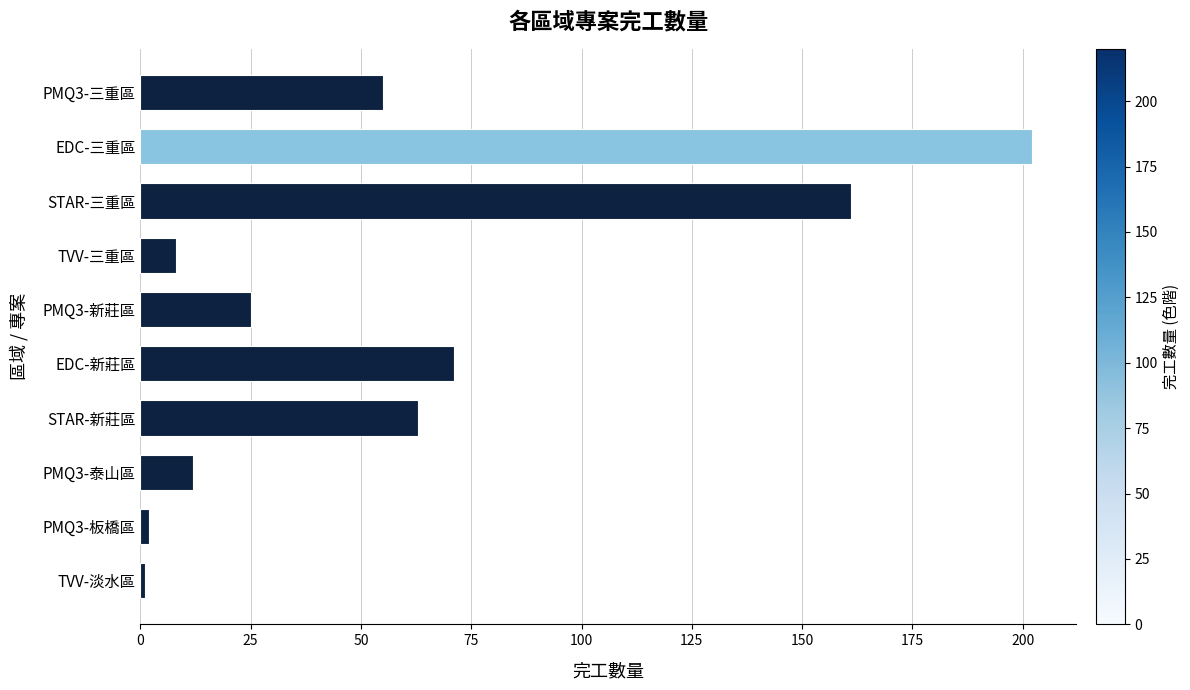

At which label is the value closest to 101?

EDC-新莊區